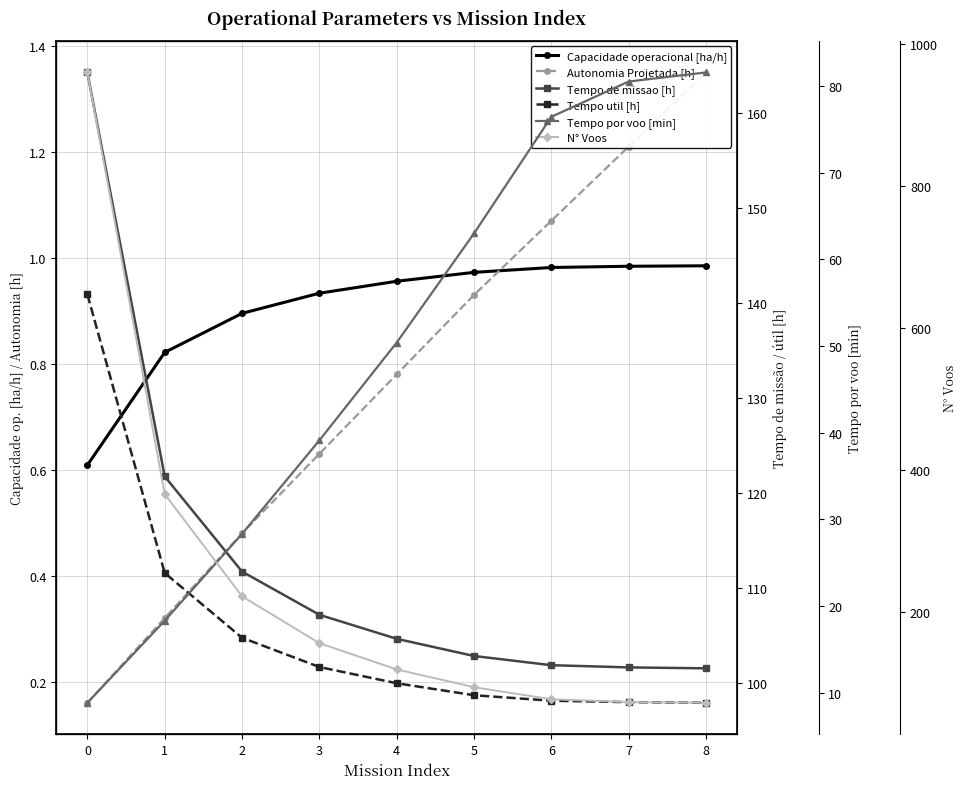

Is this an area chart (filled region under the line)?

No